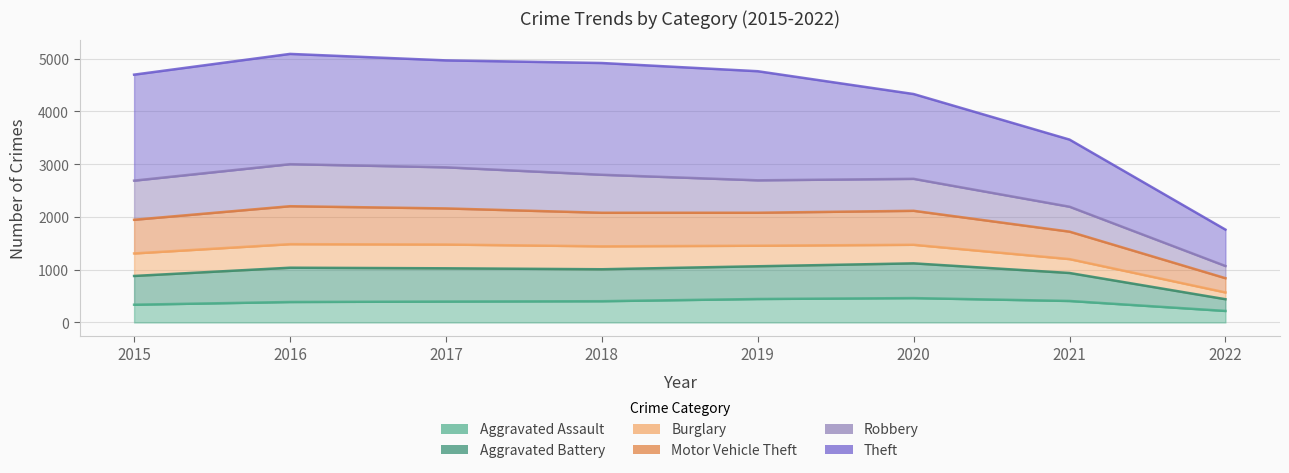

What is the sum of all Aggravated Assault values?

3055.0